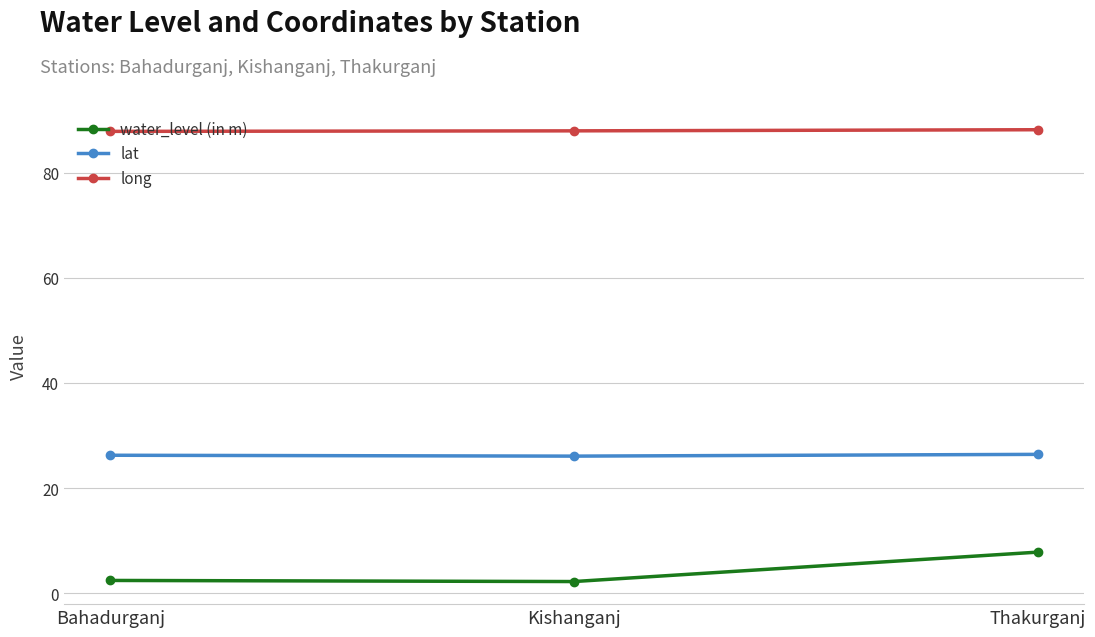

What is the label of the 2nd point from the right?

Kishanganj